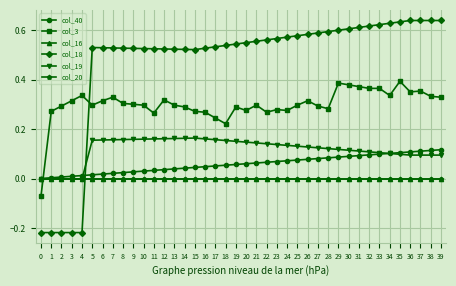

Which series has the largest range (max minus min)?

col_18